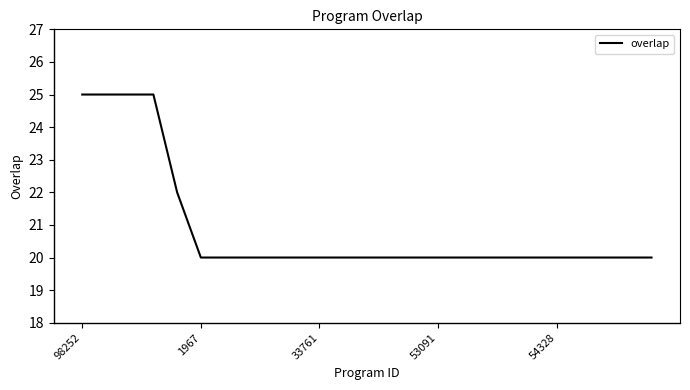

What is the smallest value displayed?

20